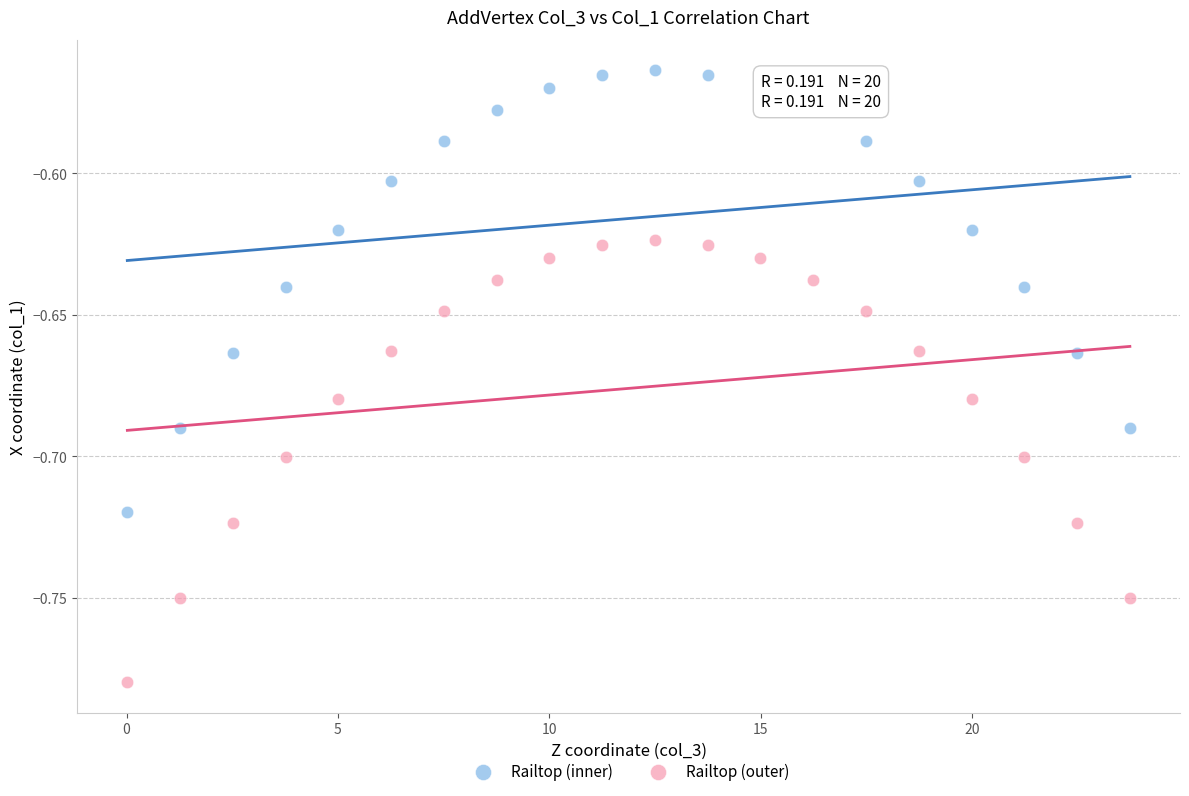

Which series contains the highest Y value?

Railtop (inner)